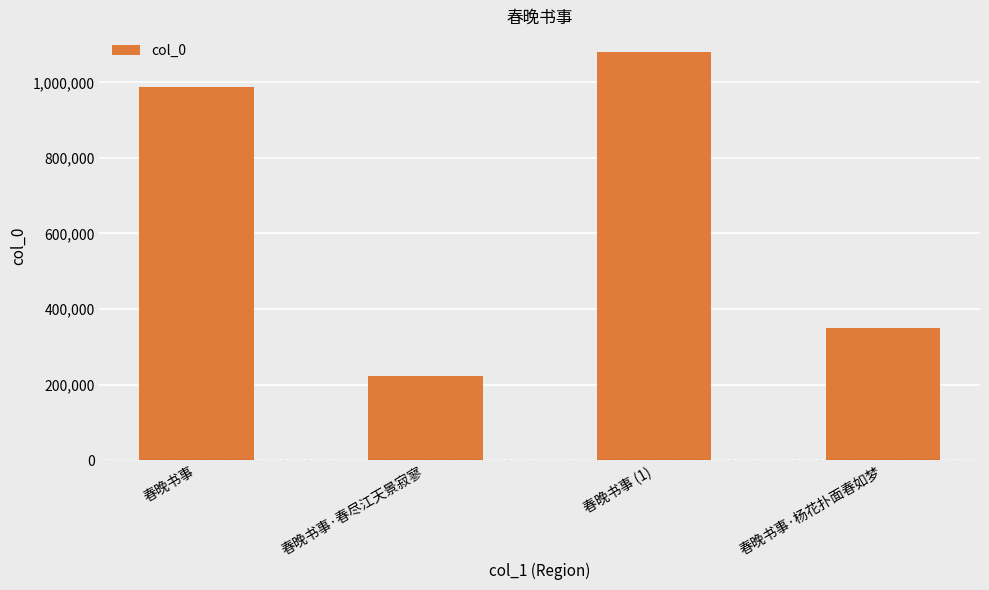

Rank the categories by value from lowest to highest.

春晚书事·春尽江天景寂寥, 春晚书事·杨花扑面春如梦, 春晚书事, 春晚书事 (1)